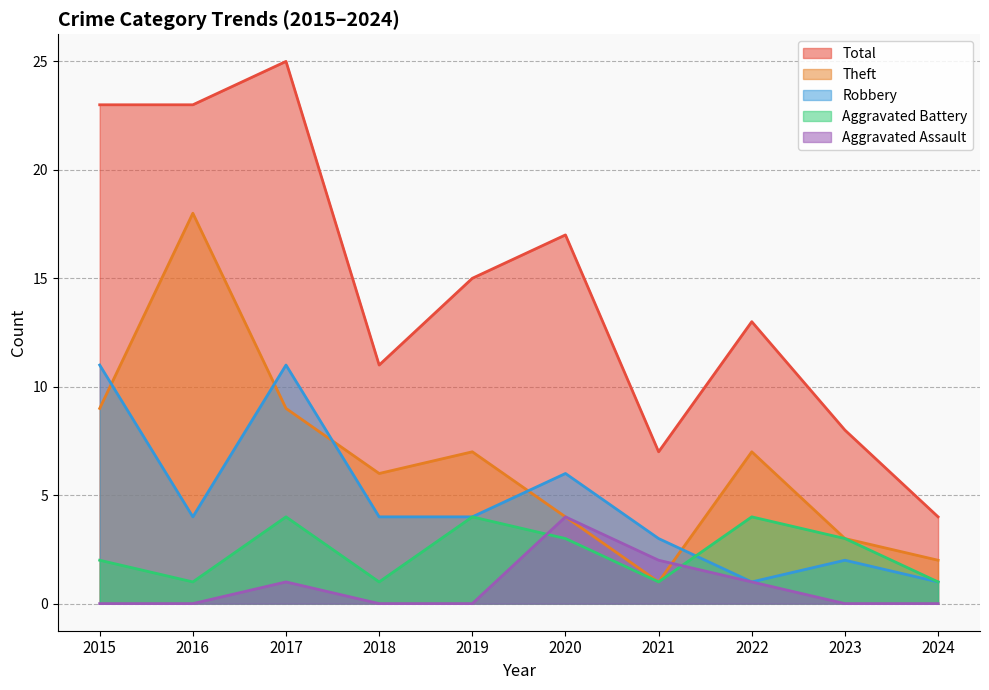

At which label does Aggravated Assault reach its peak?

2020